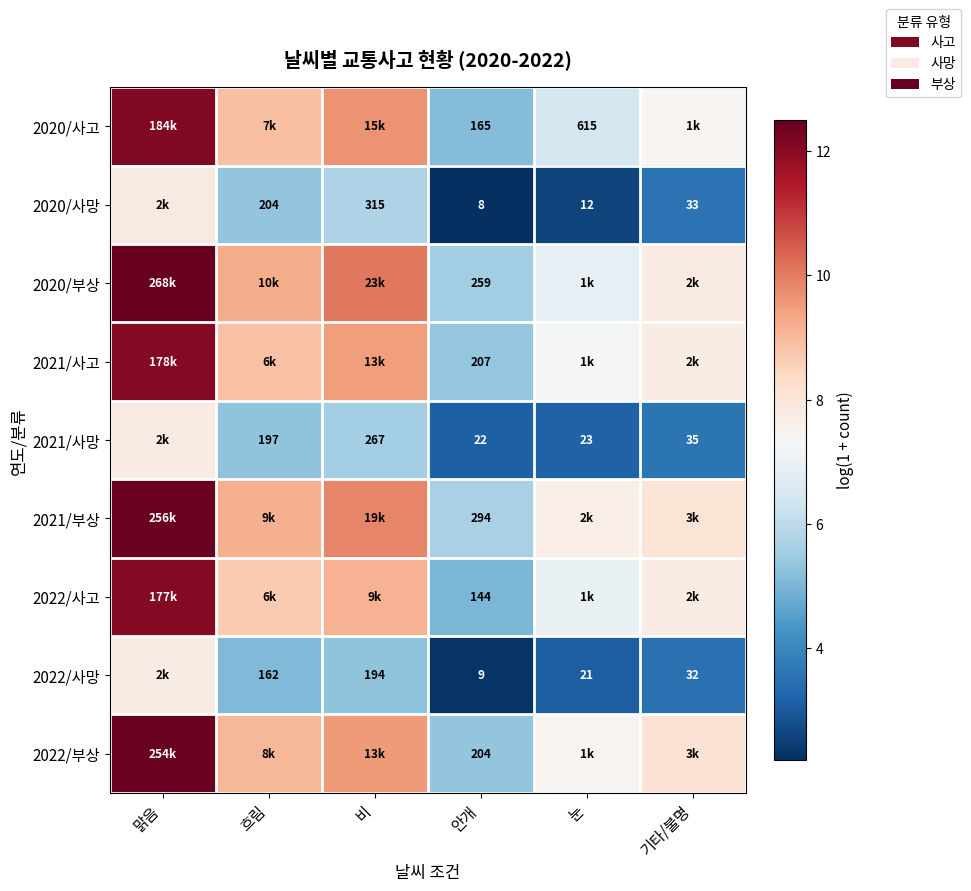

What is the maximum value for 2022/사고?

12.1